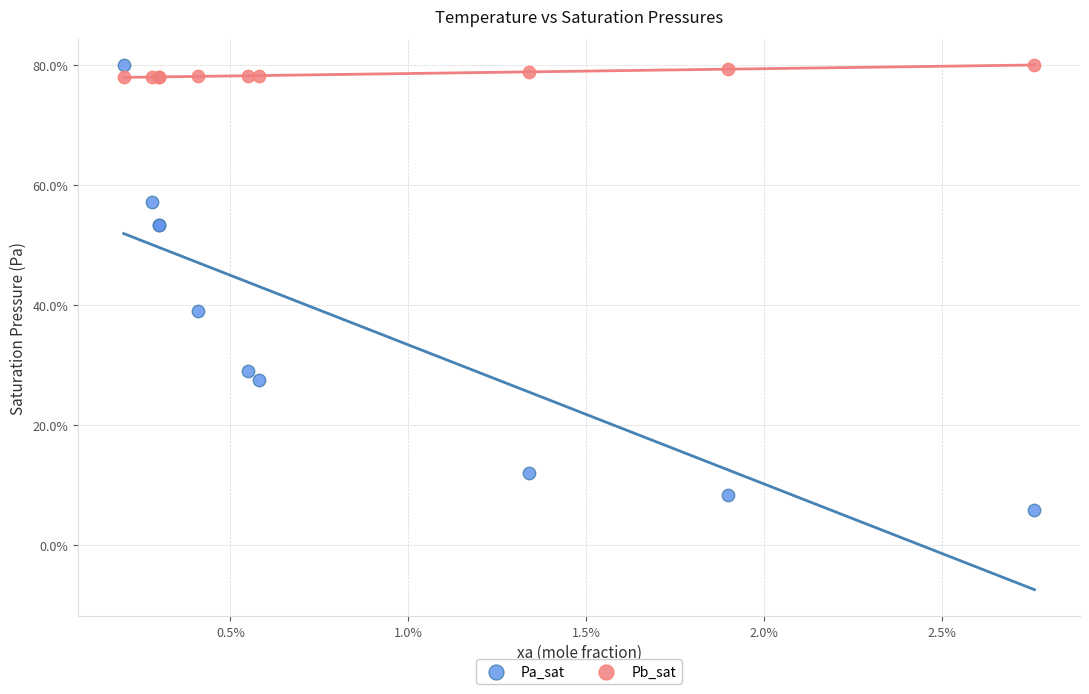

Which series has the largest Y range (max minus min)?

Pa_sat